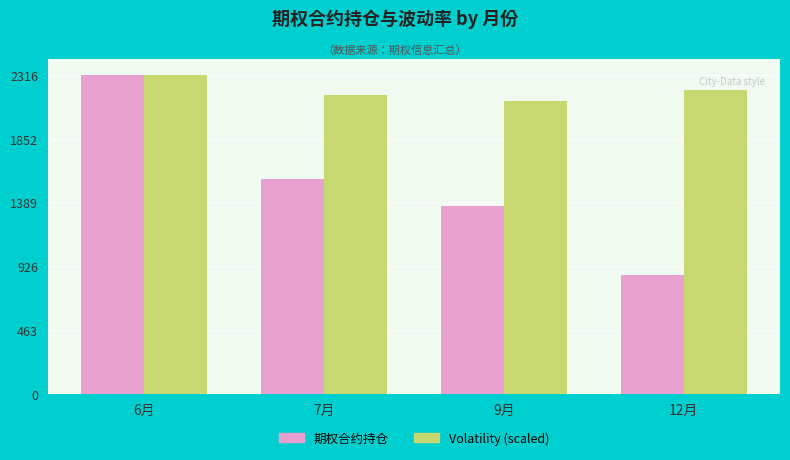

At how many categories does at least one series exceed 1662?

4